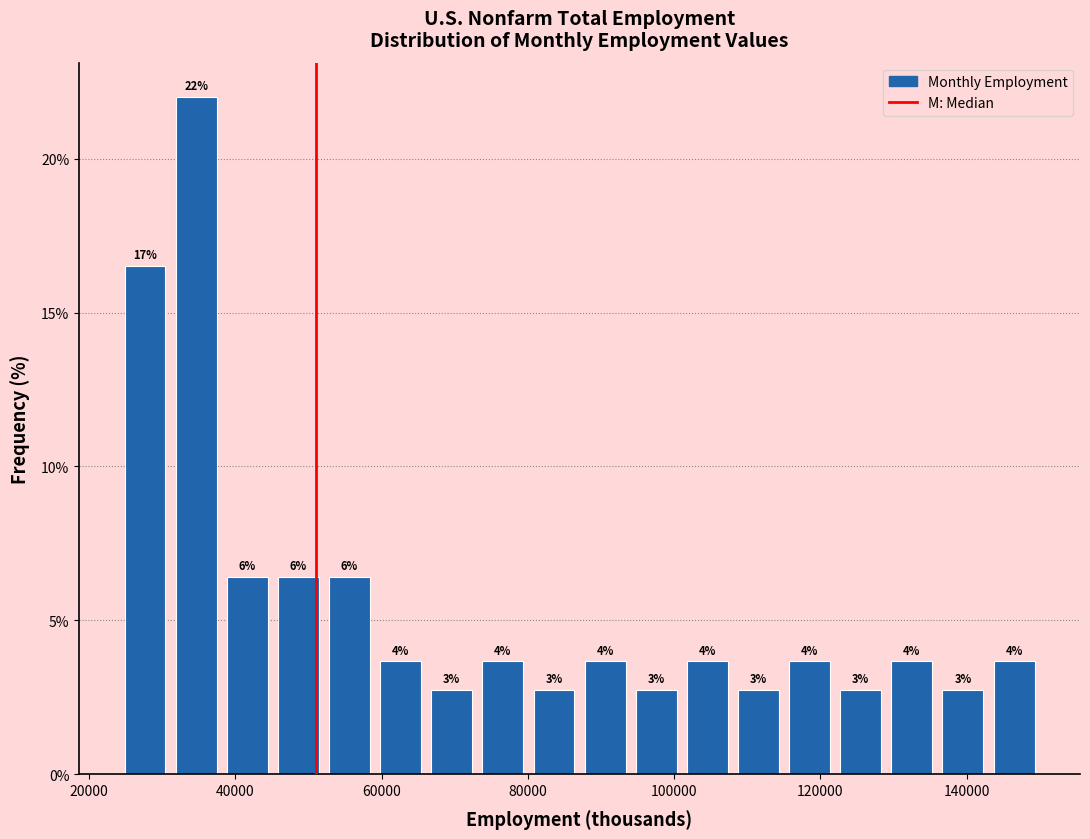

Read against the x-axis, roughly where is the centre of the tallest bar?

34000